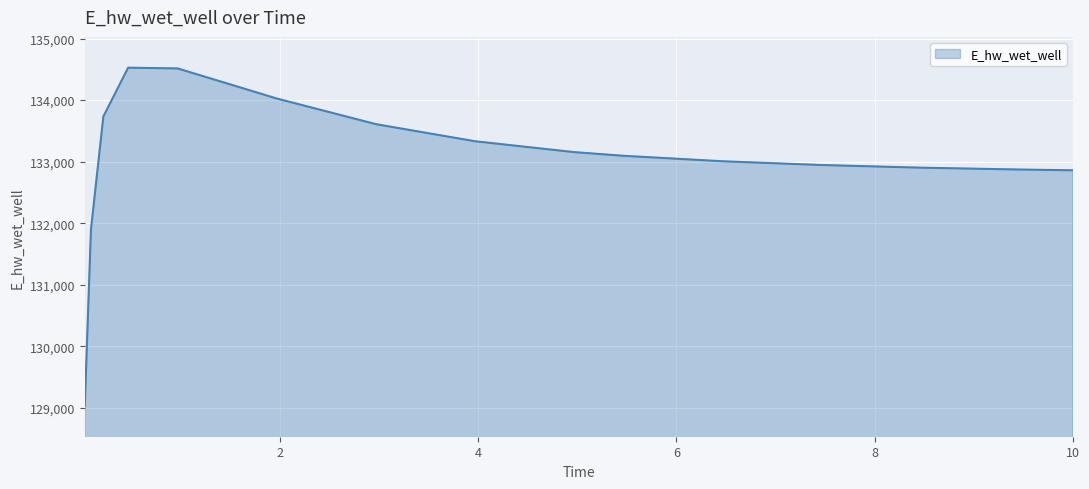

What is the difference between the maximum and minimum values?

5494.0